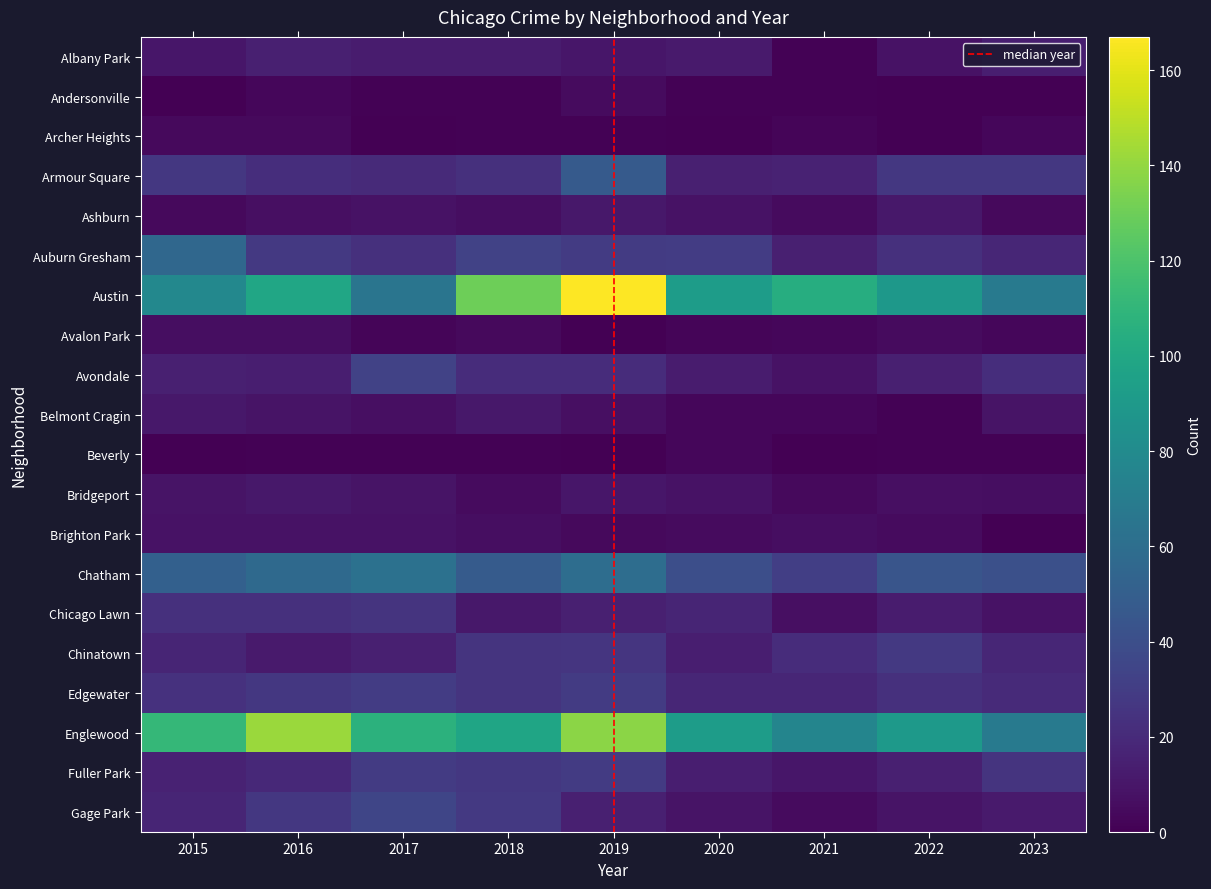

True or false: Chicago Lawn has a value of 11 at 2018.

True